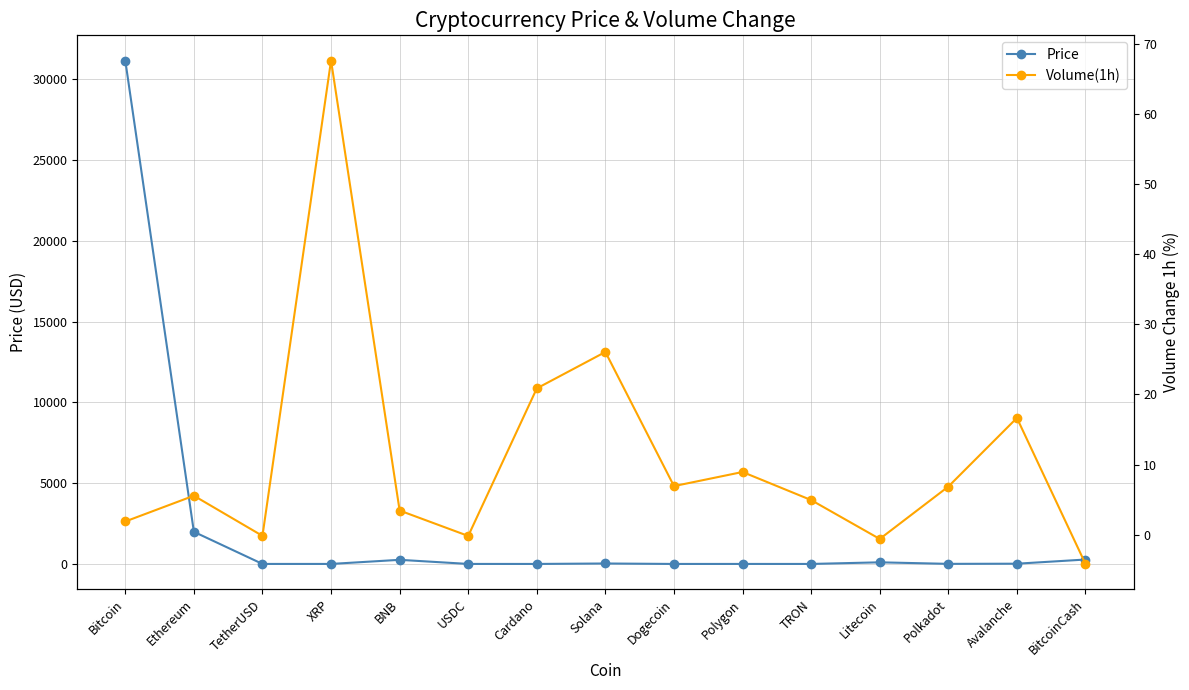

How many interior local valleys does the Volume(1h) series have?

4